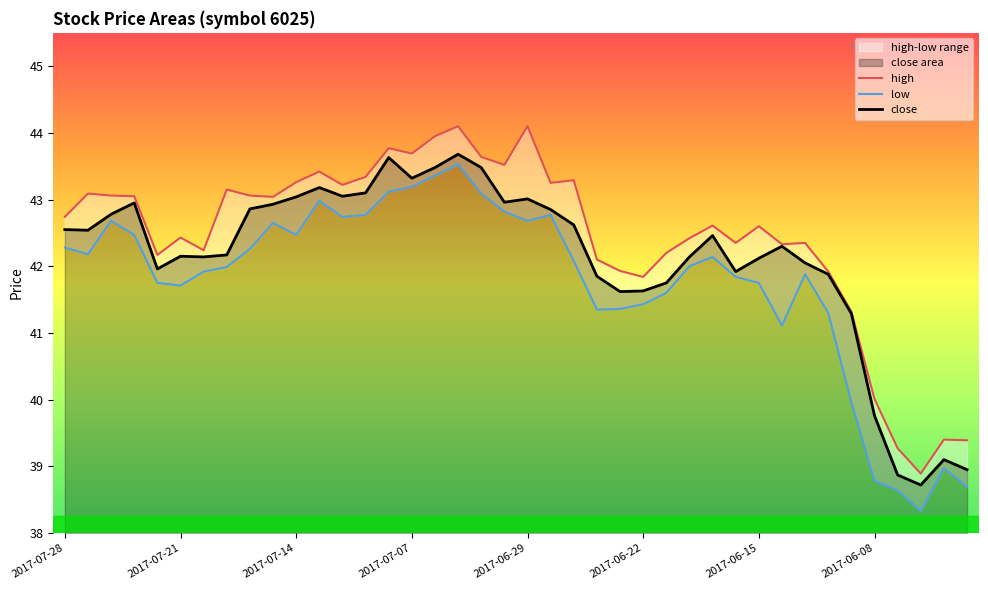

What is the difference between the maximum and minimum values in the high series?

5.2